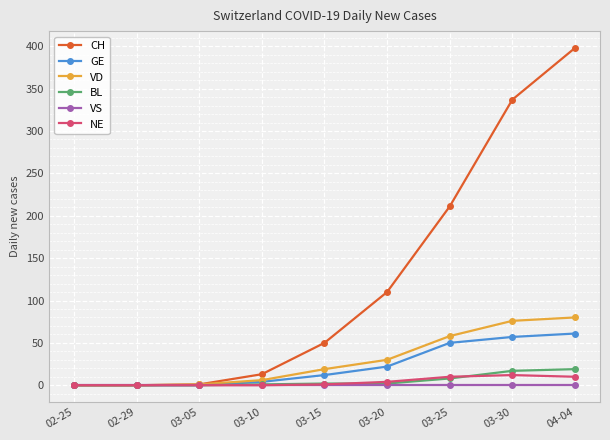

What is the label of the 4th point from the left?

03-10